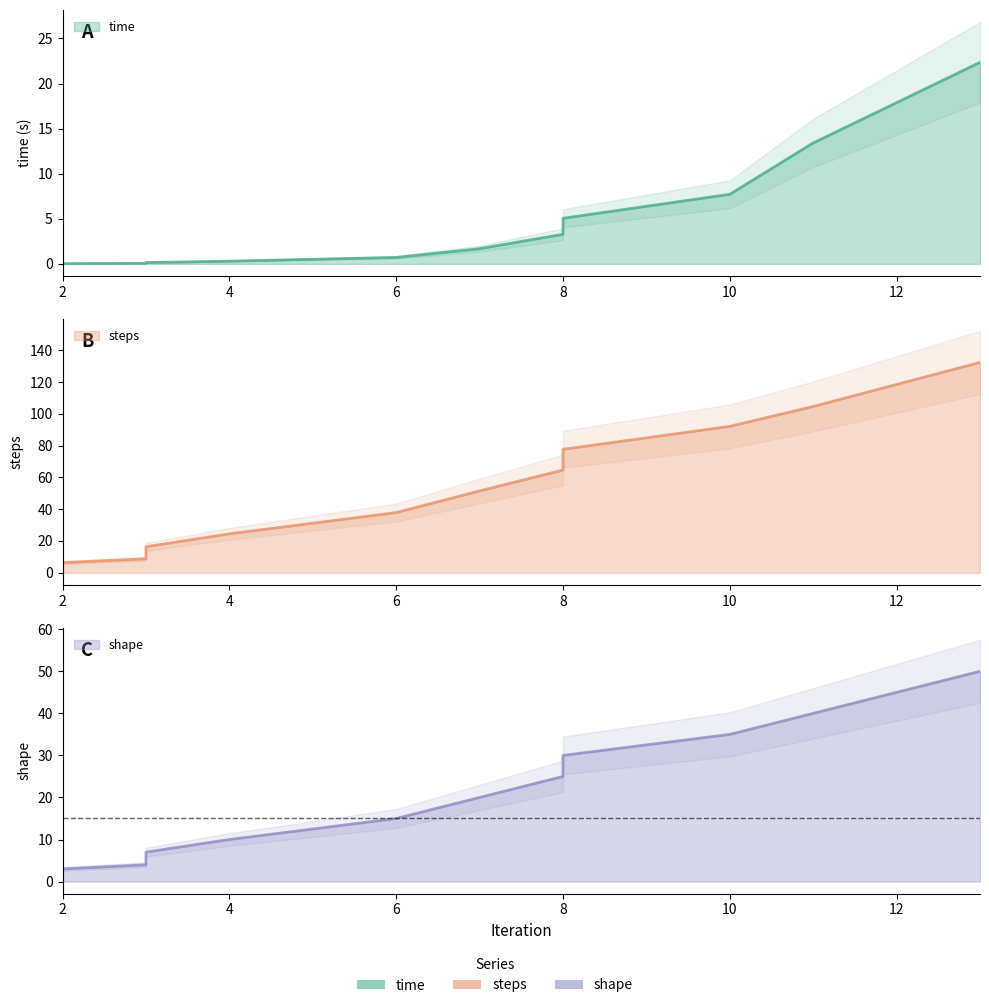

What is the sum of all shape values?

246.0